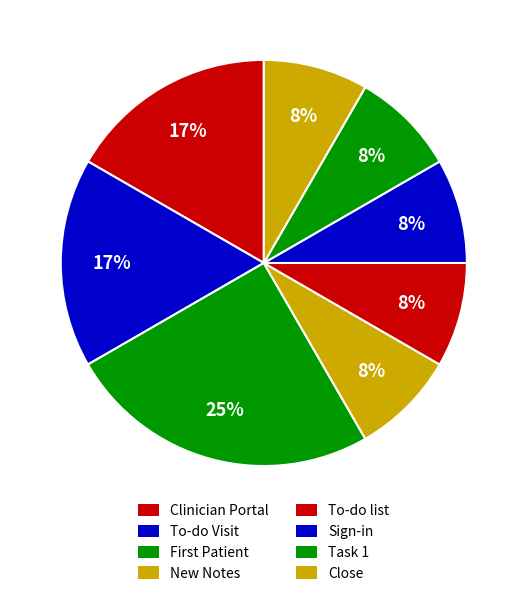

Combined, do Close and To-do Visit account for over 50%?

No